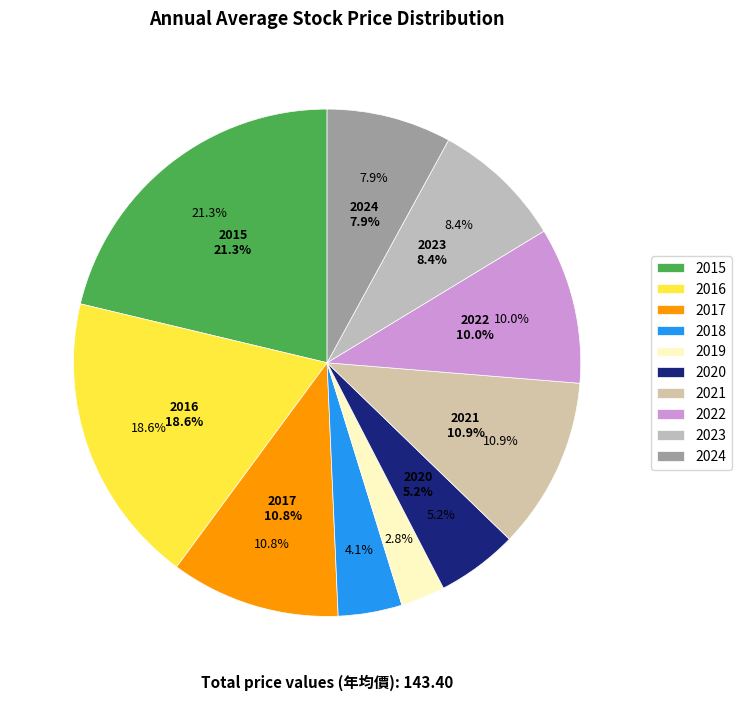

How many slices are in this pie chart?

10